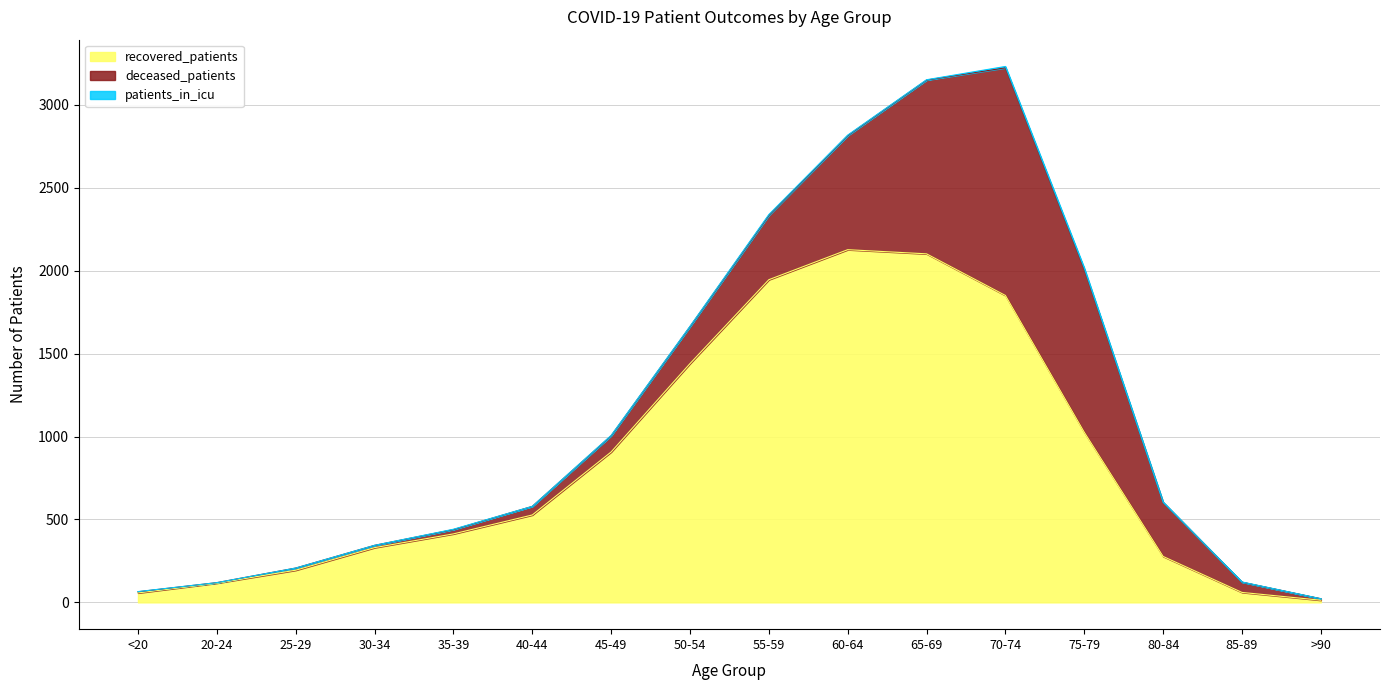

At 25-29, list the series in order from largest to smallest.

recovered_patients, deceased_patients, patients_in_icu